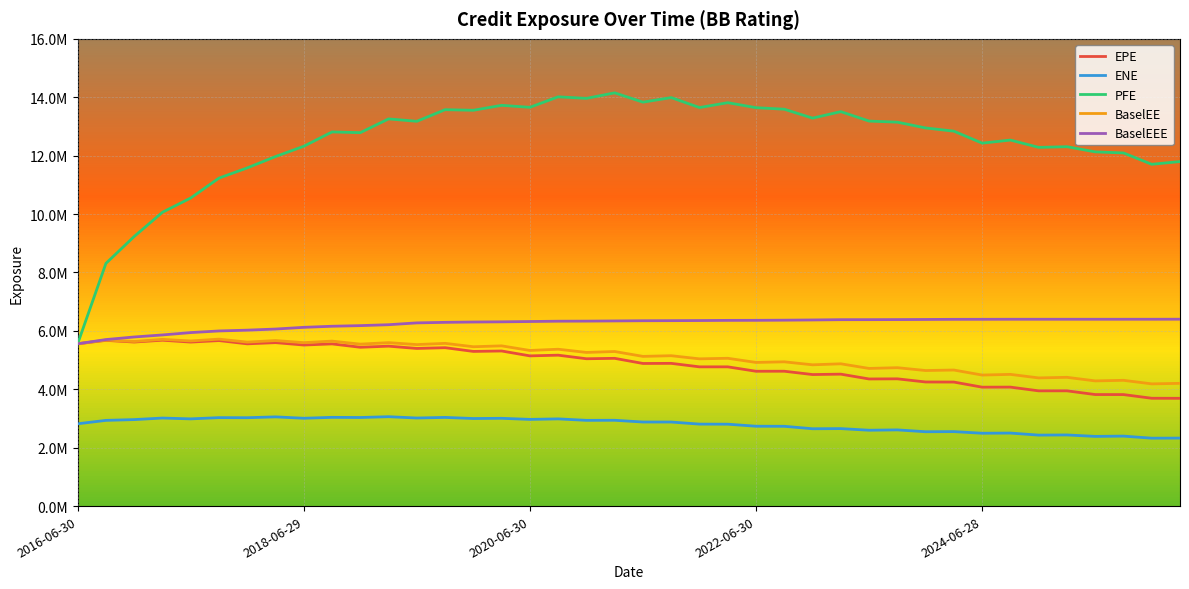

What are all the series names shown in the legend?

EPE, ENE, PFE, BaselEE, BaselEEE